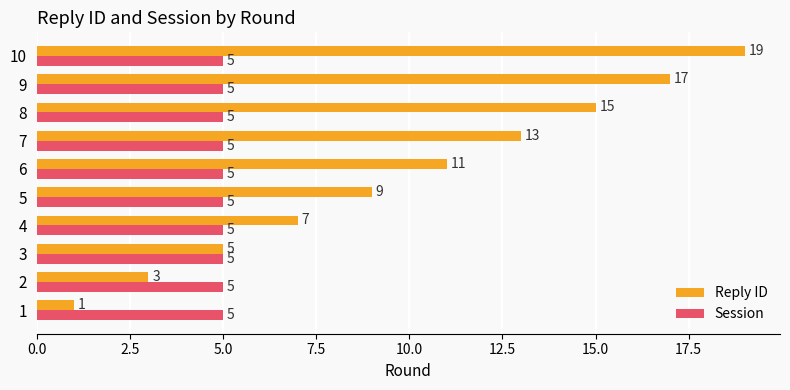

What is the minimum value for Session?

5